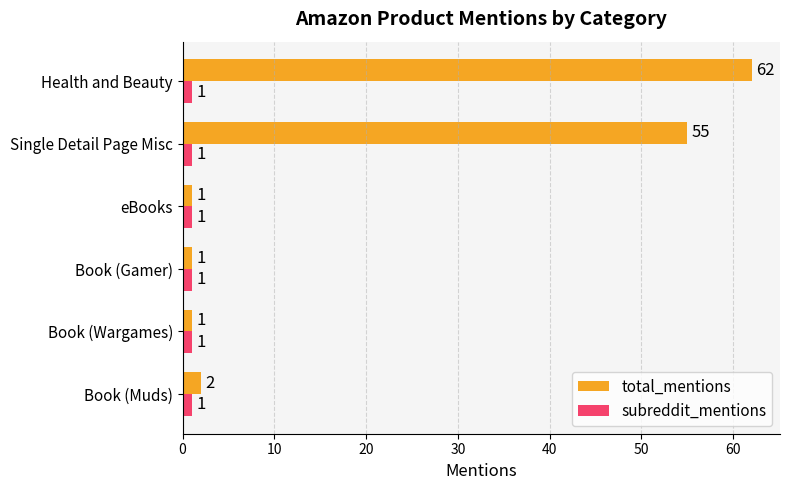

At which category is the sum across all series the highest?

Health and Beauty